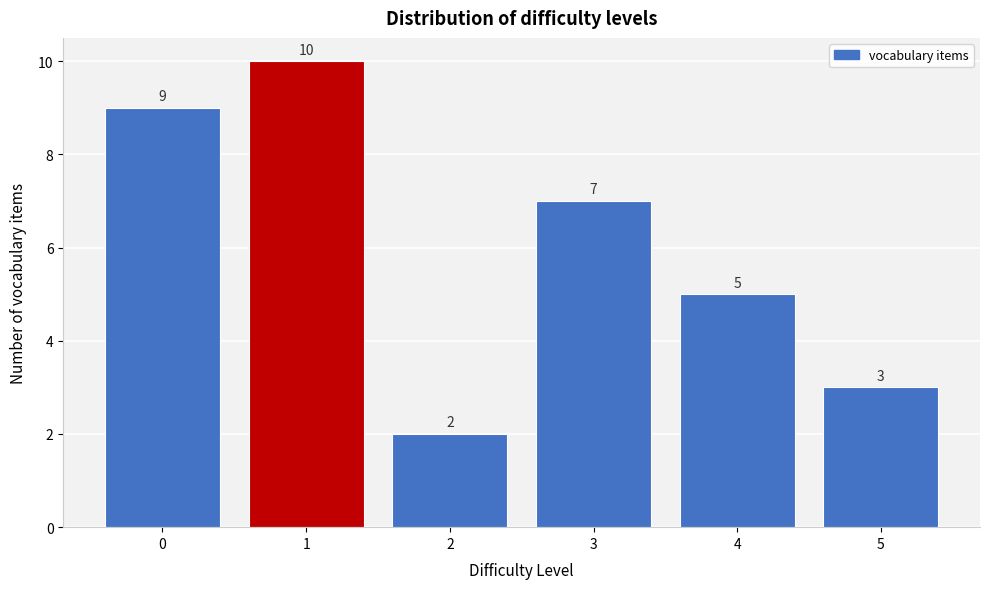

Reading left to right, extract all data points from this chart.

9	10	2	7	5	3